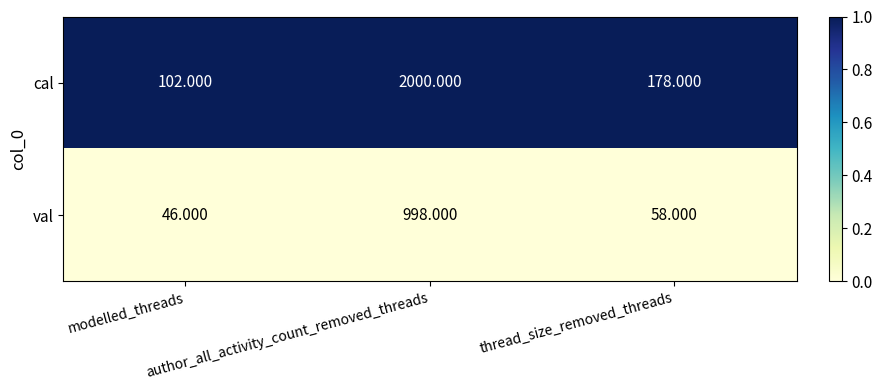

Which series has the largest total across all categories?

cal